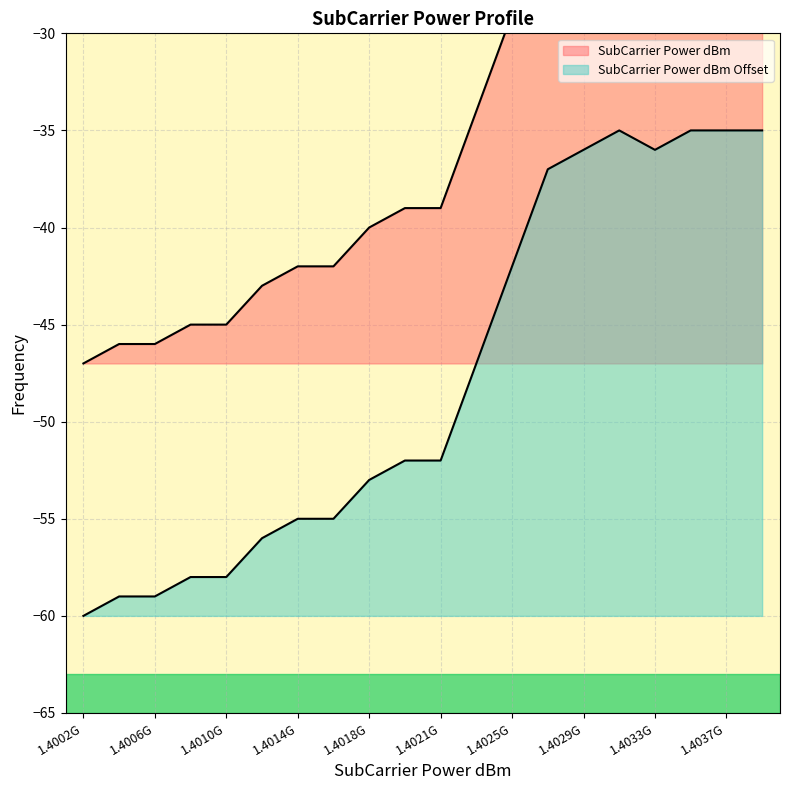

Reading left to right, what are all the values shown in this chart?

SubCarrier Power dBm: -47	-46	-46	-45	-45	-43	-42	-42	-40	-39	-39	-34	-29	-24	-23	-22	-23	-22	-22	-22
SubCarrier Power dBm Offset: -60	-59	-59	-58	-58	-56	-55	-55	-53	-52	-52	-47	-42	-37	-36	-35	-36	-35	-35	-35